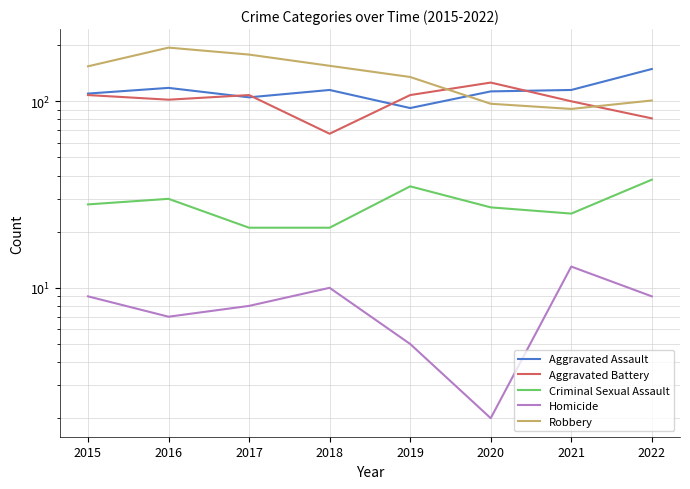

True or false: Aggravated Assault and Robbery intersect in this chart.

True